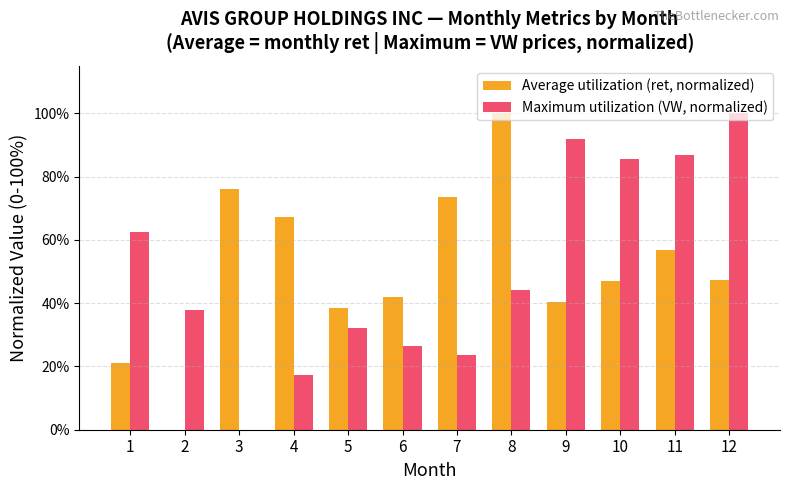

How many categories are shown in the chart?

12